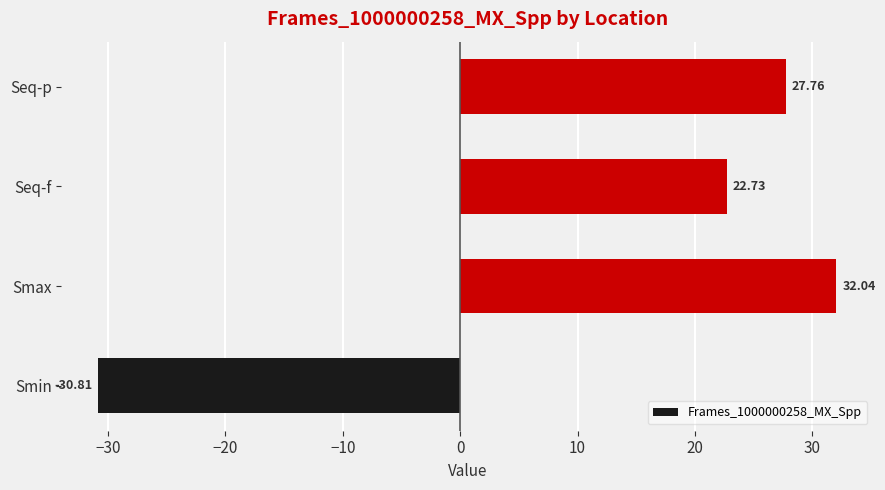

Rank the categories by value from highest to lowest.

Smax, Seq-p, Seq-f, Smin